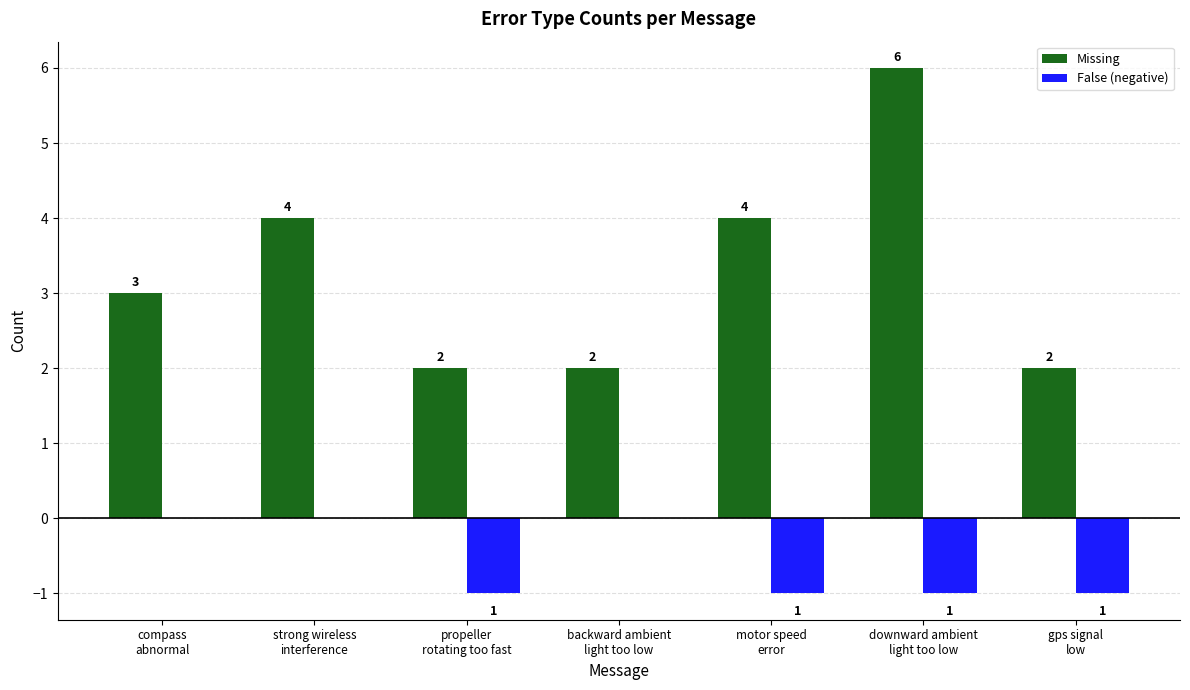

What is the highest value of the Missing series?

6